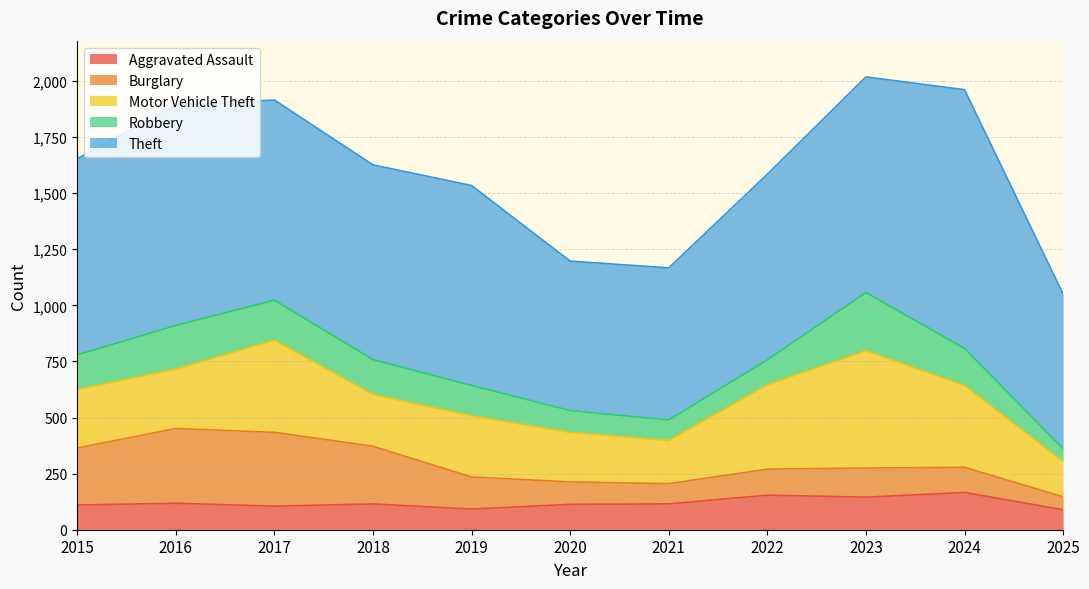

At which category does Aggravated Assault reach its first local valley?

2017